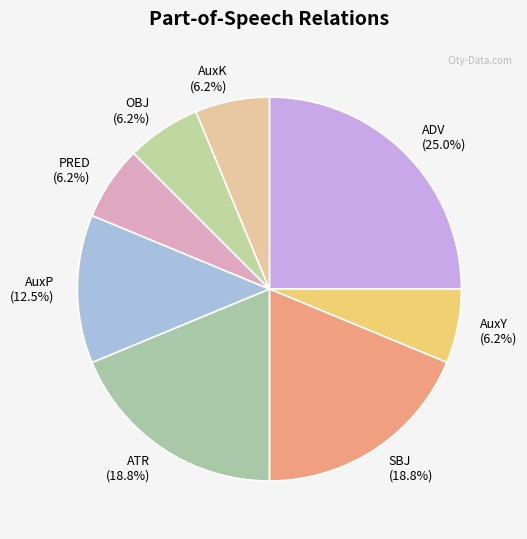

How many segments does this pie chart have?

8